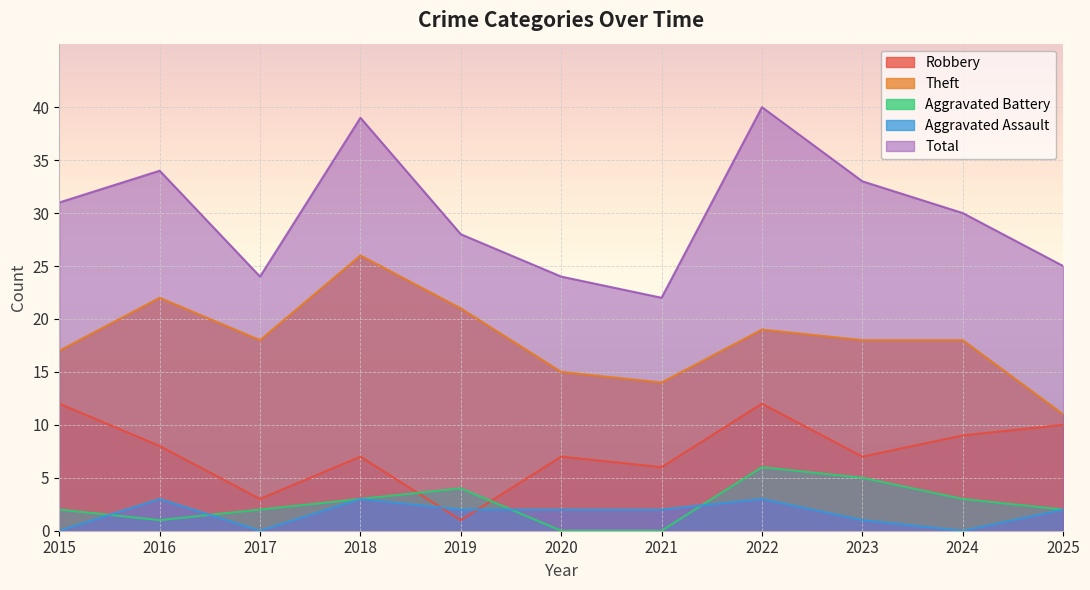

What is the difference between the maximum and minimum values in the Aggravated Battery series?

6